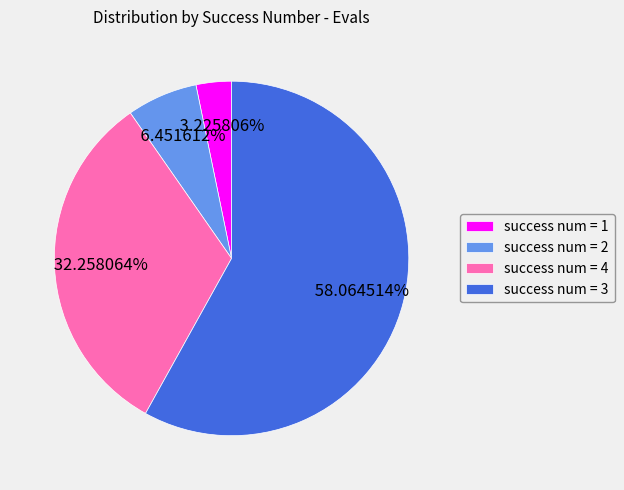

Rank the categories by value from lowest to highest.

success num = 1, success num = 2, success num = 4, success num = 3